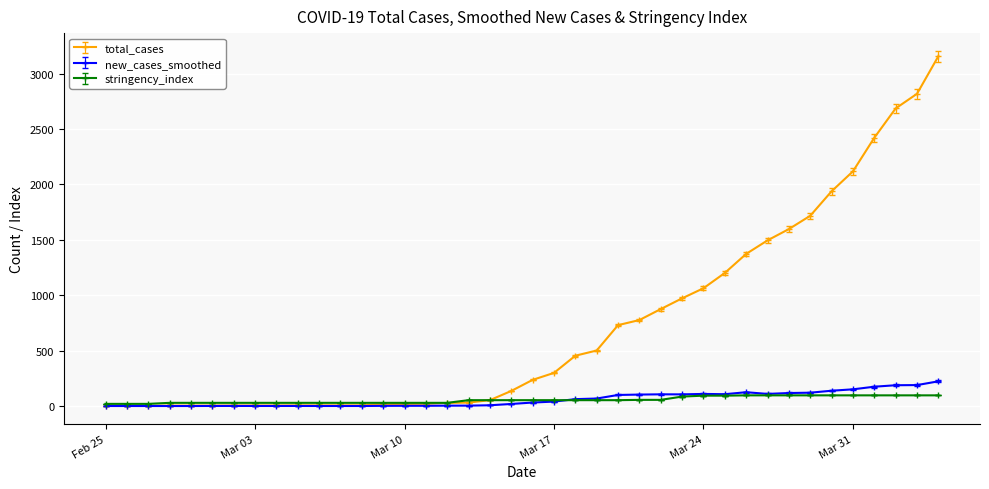

How many values in the stringency_index series exceed 52?

23